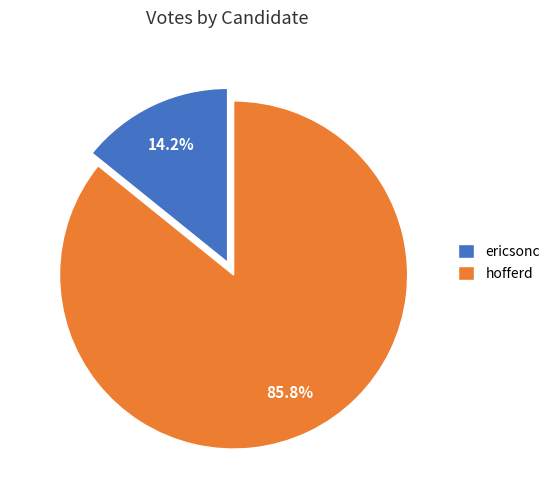

How much of the chart is everything except ericsonc?

85.8%